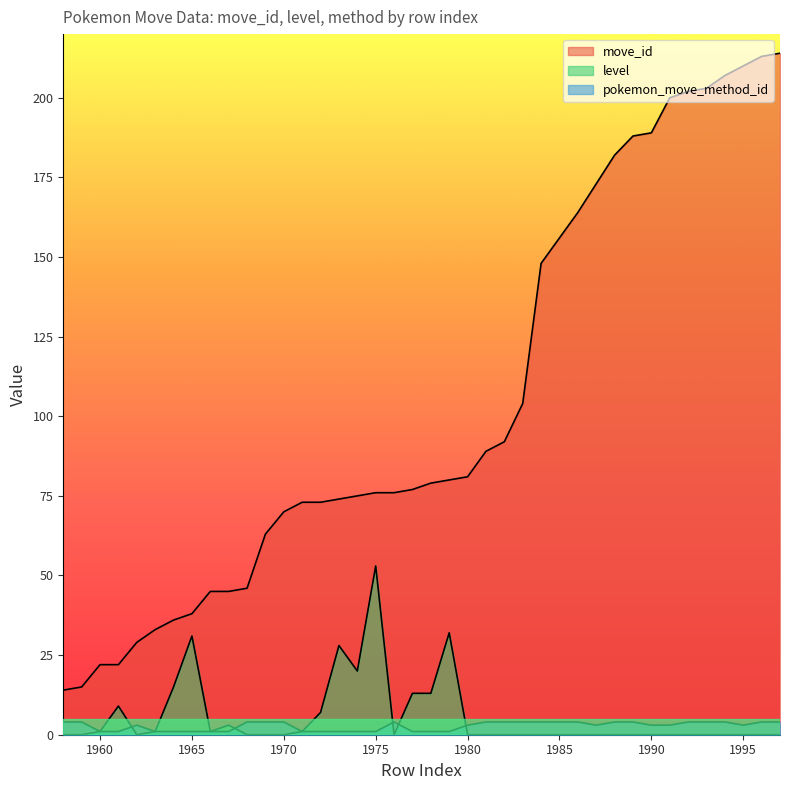

Does the chart display data point markers on the line(s)?

No